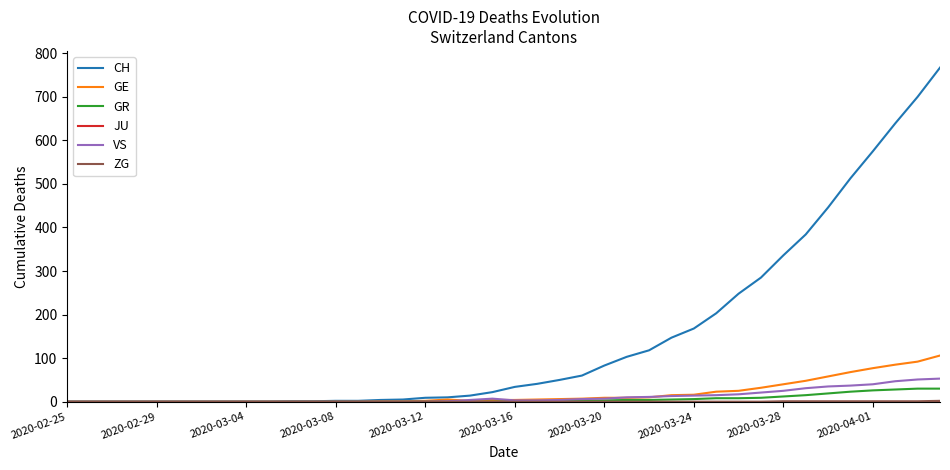

Which series has the largest total across all categories?

CH